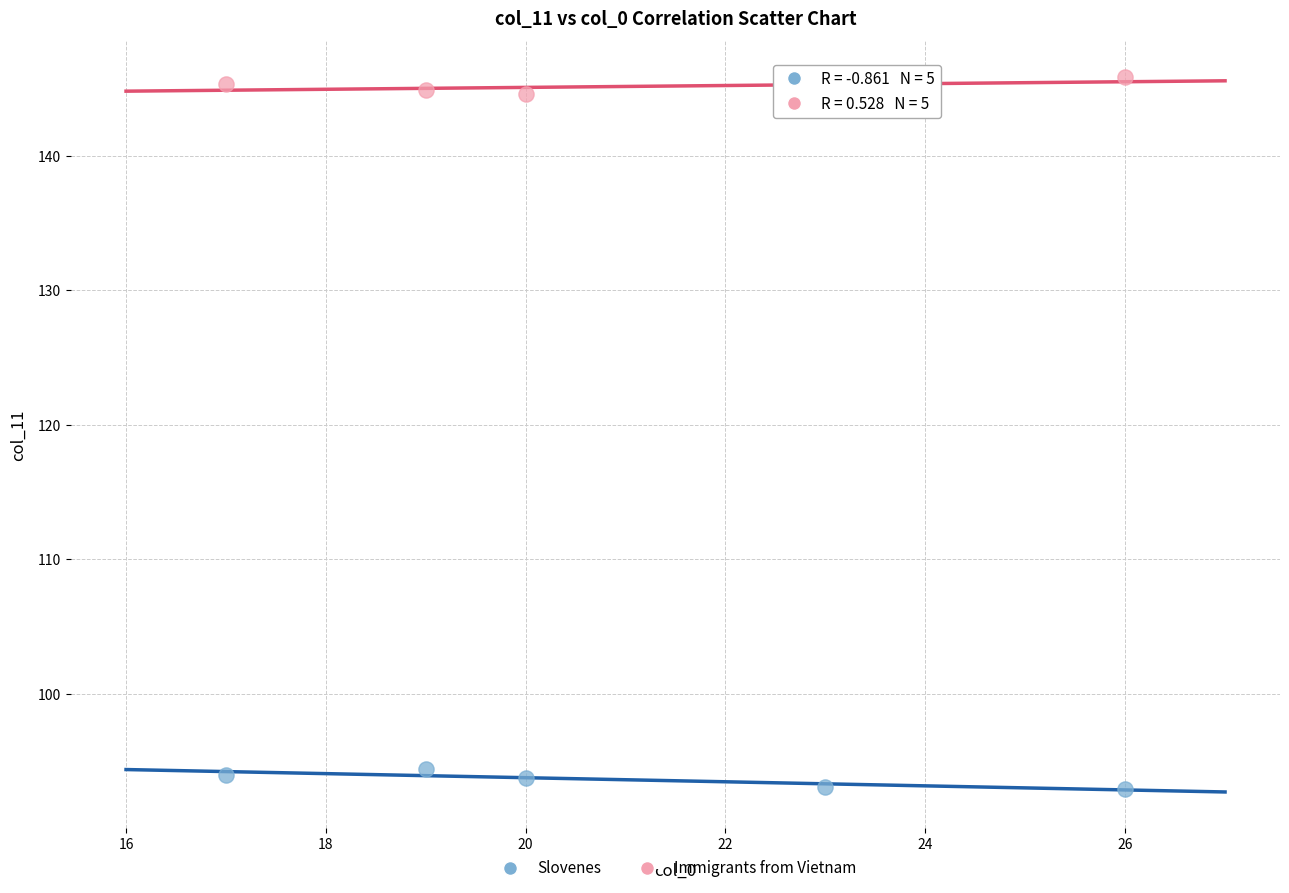

Which series contains the lowest Y value?

Slovenes